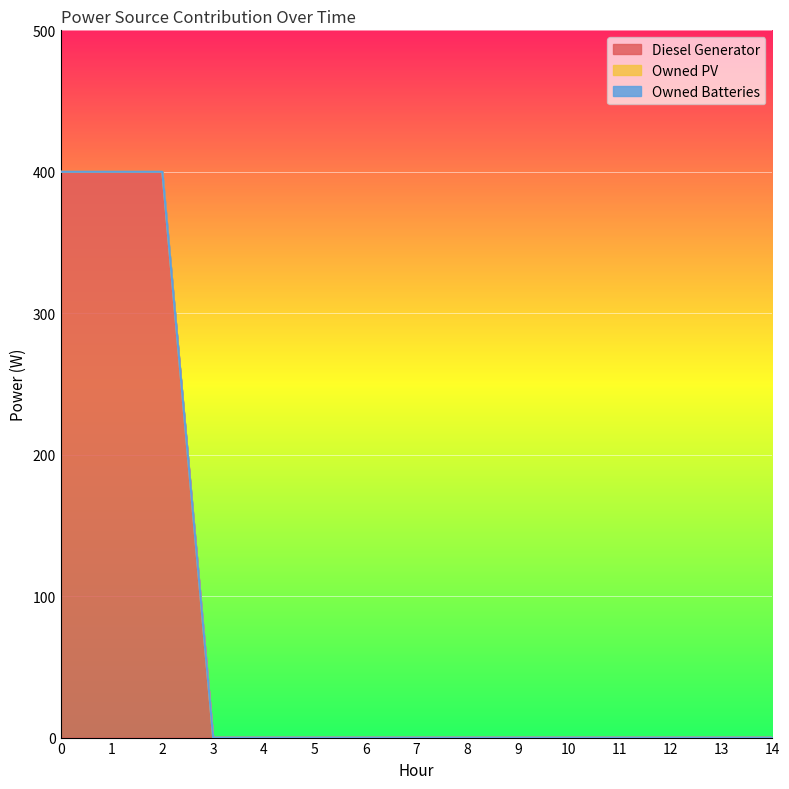

Which series has the largest total across all categories?

Diesel Generator